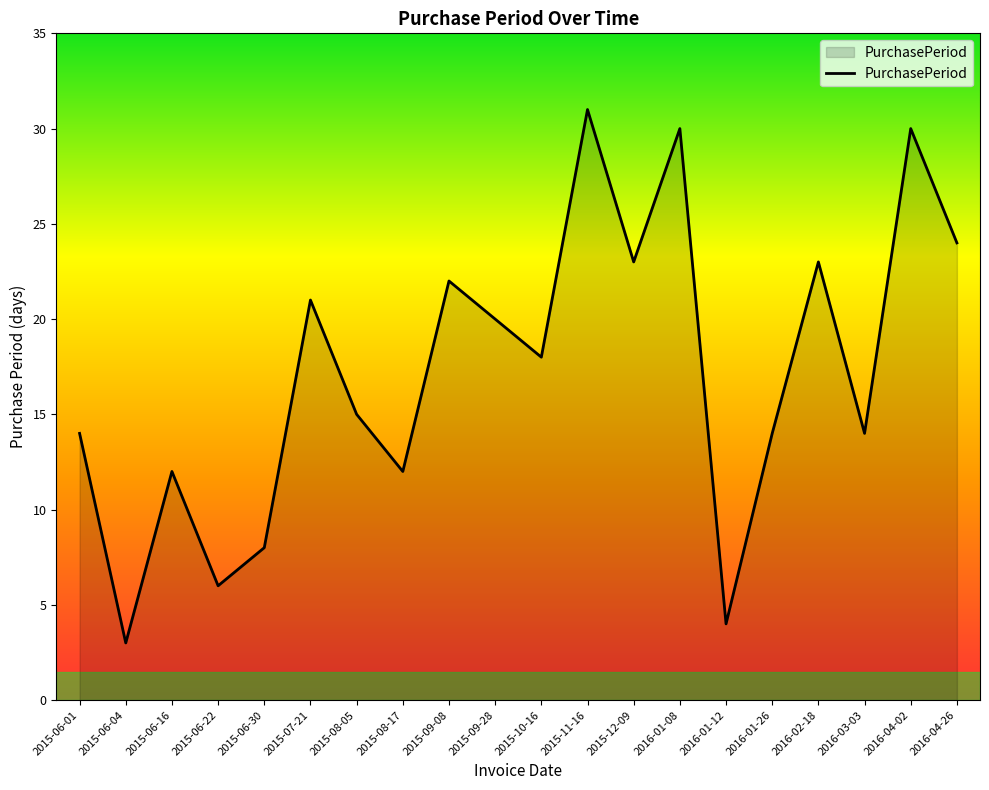

Reading left to right, transcribe all the data shown in this chart.

2015-06-01=14	2015-06-04=3	2015-06-16=12	2015-06-22=6	2015-06-30=8	2015-07-21=21	2015-08-05=15	2015-08-17=12	2015-09-08=22	2015-09-28=20	2015-10-16=18	2015-11-16=31	2015-12-09=23	2016-01-08=30	2016-01-12=4	2016-01-26=14	2016-02-18=23	2016-03-03=14	2016-04-02=30	2016-04-26=24